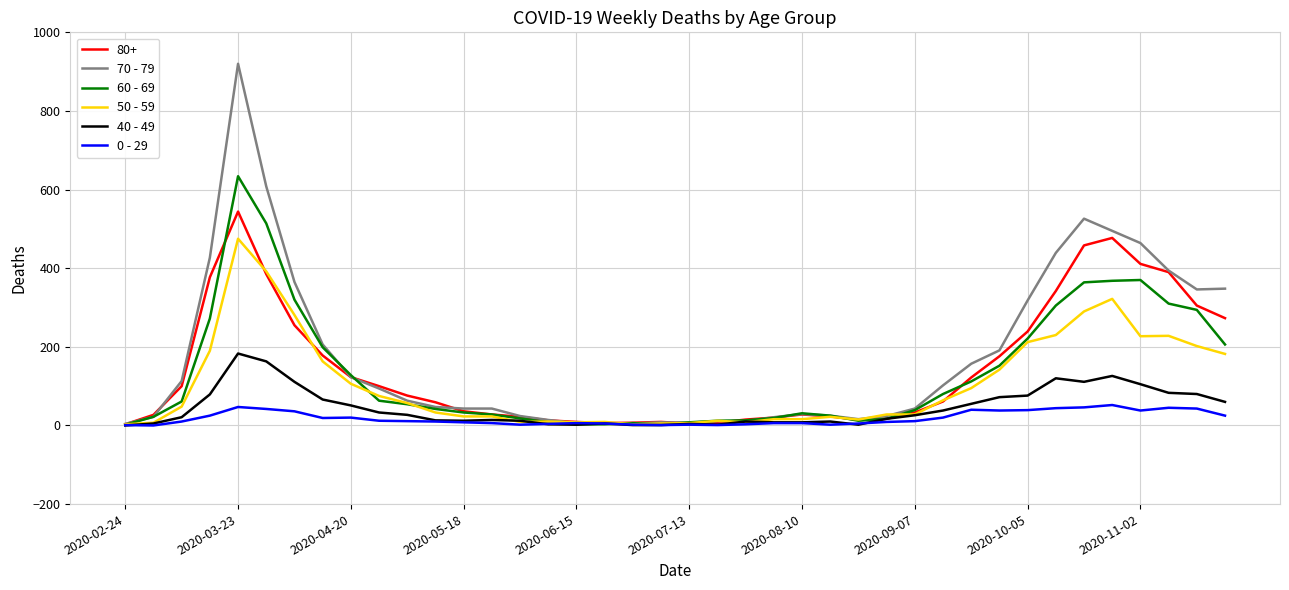

How many distinct data groups are displayed?

6